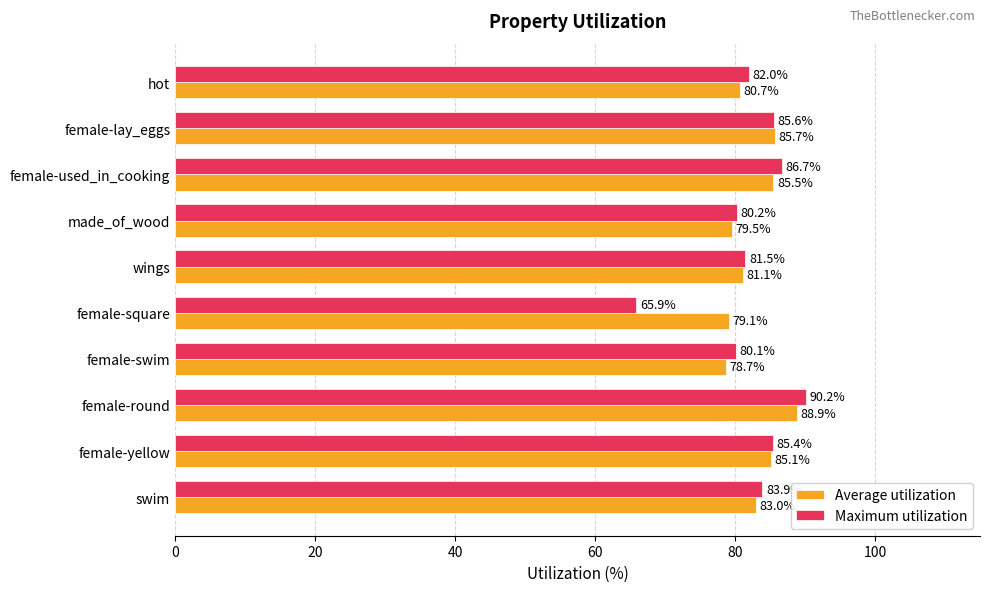

At which category is the sum across all series the highest?

female-round